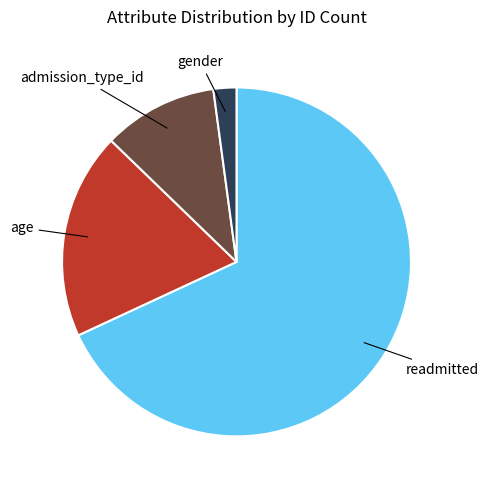

How many slices are in this pie chart?

4